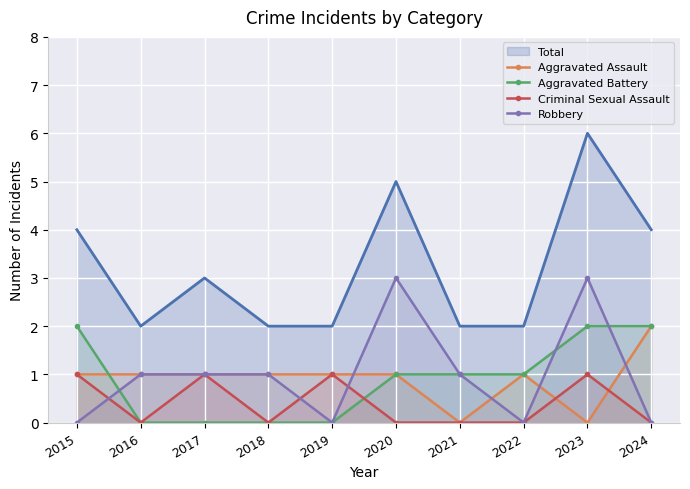

Which series ends up on top after the final intersection of Aggravated Battery and Criminal Sexual Assault?

Aggravated Battery